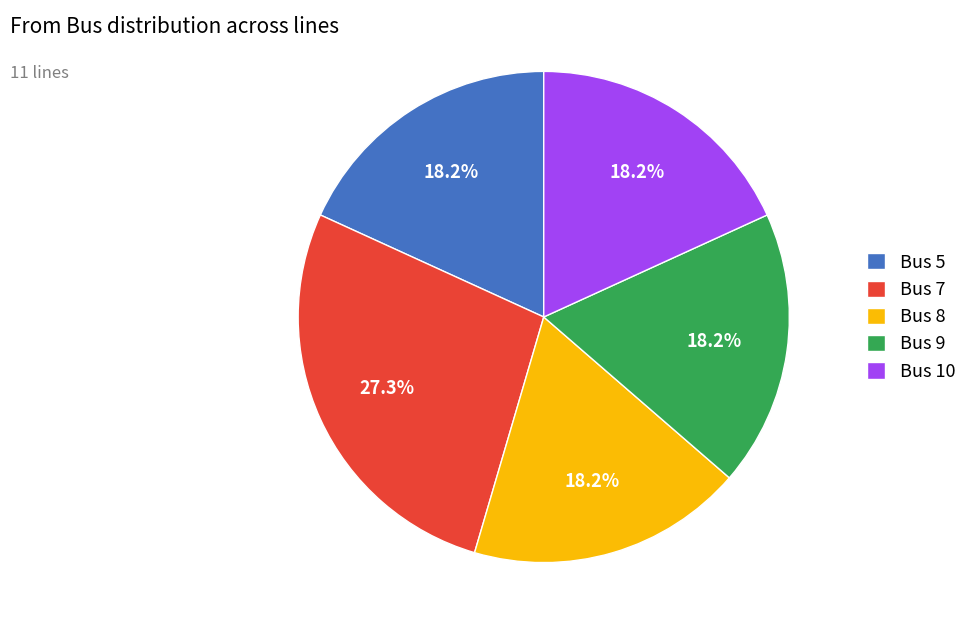

What is the ratio of the value at Bus 5 to the value at Bus 8?

1.0